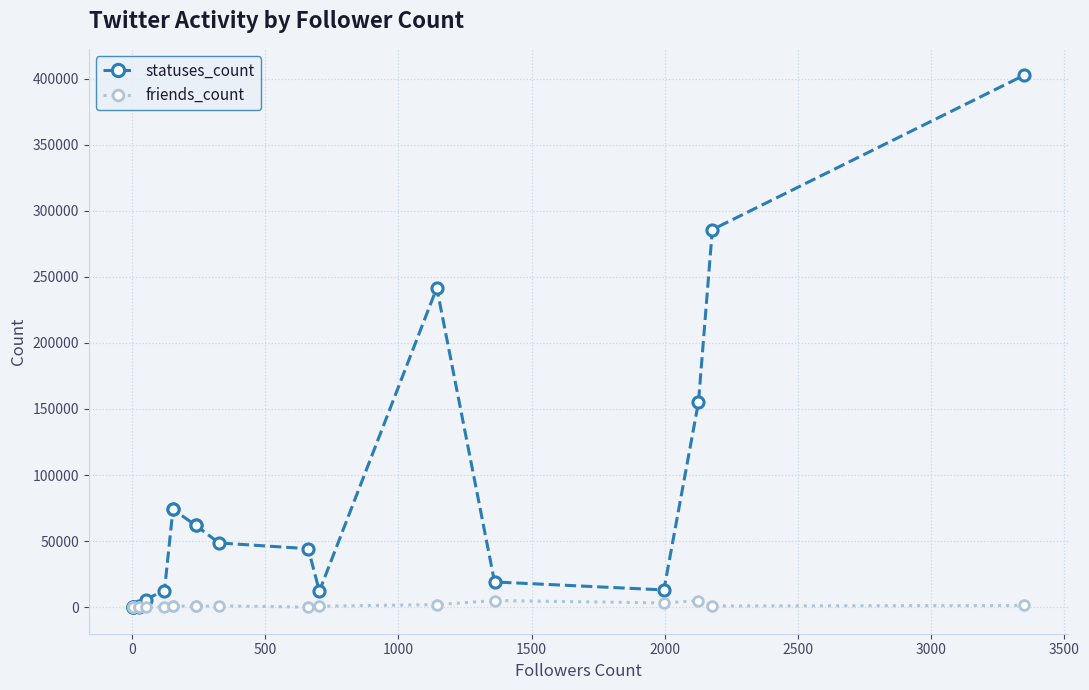

How many times do friends_count and statuses_count cross each other?

1